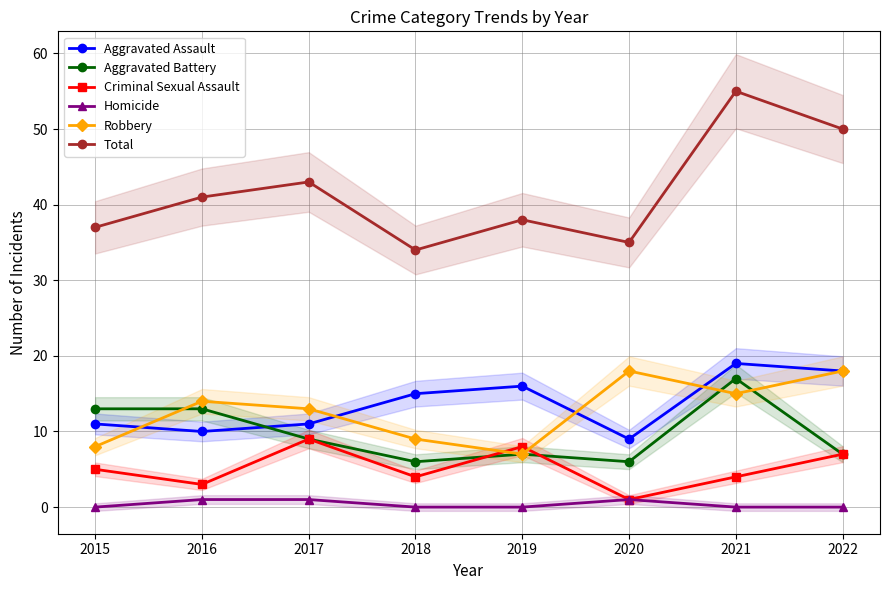

Which category has the lowest value across all series?

2015